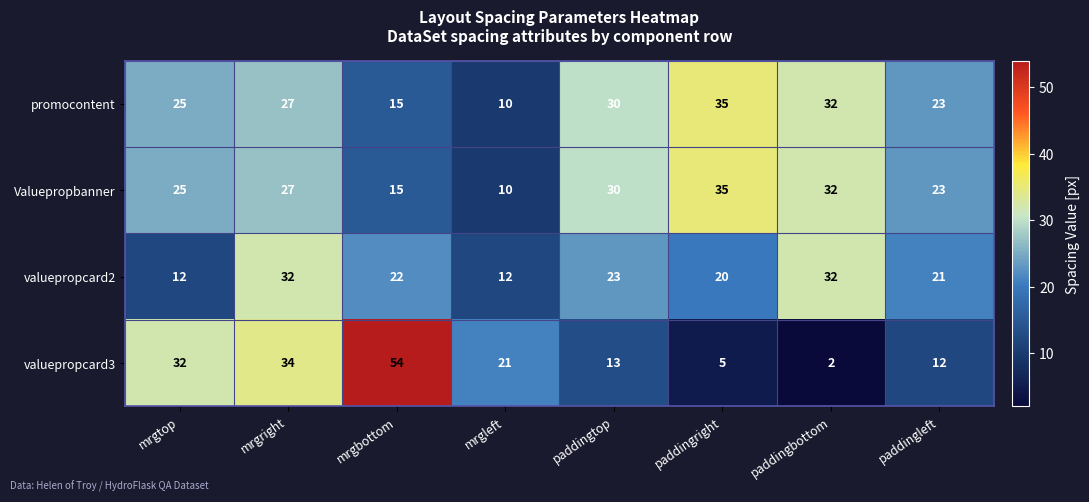

Rank the categories by Valuepropbanner value from lowest to highest.

mrgleft, mrgbottom, paddingleft, mrgtop, mrgright, paddingtop, paddingbottom, paddingright